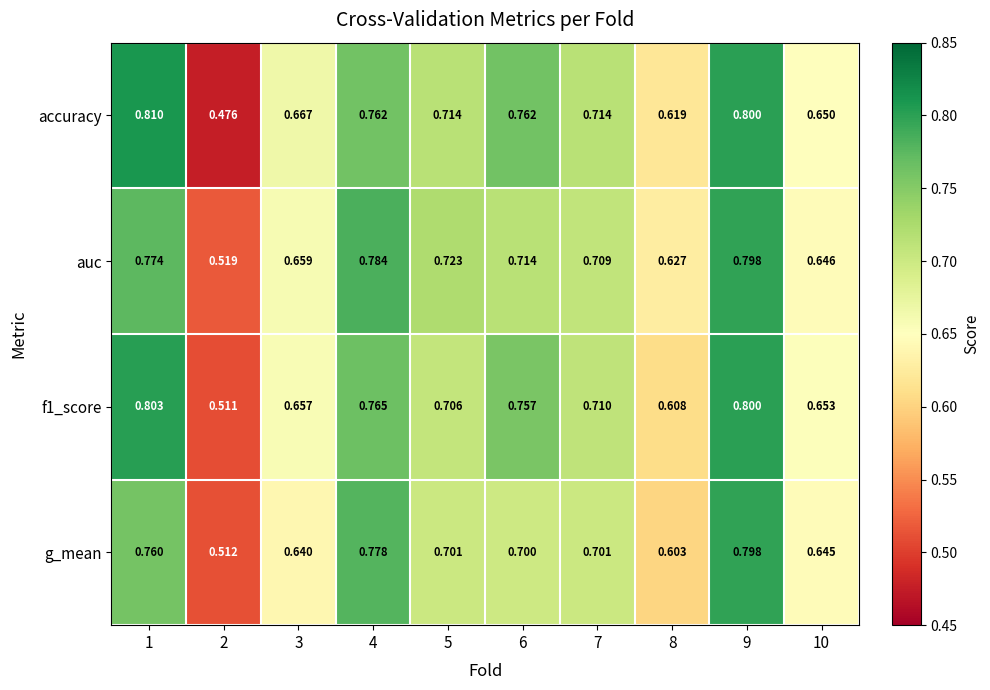

Which series has the largest total across all categories?

accuracy